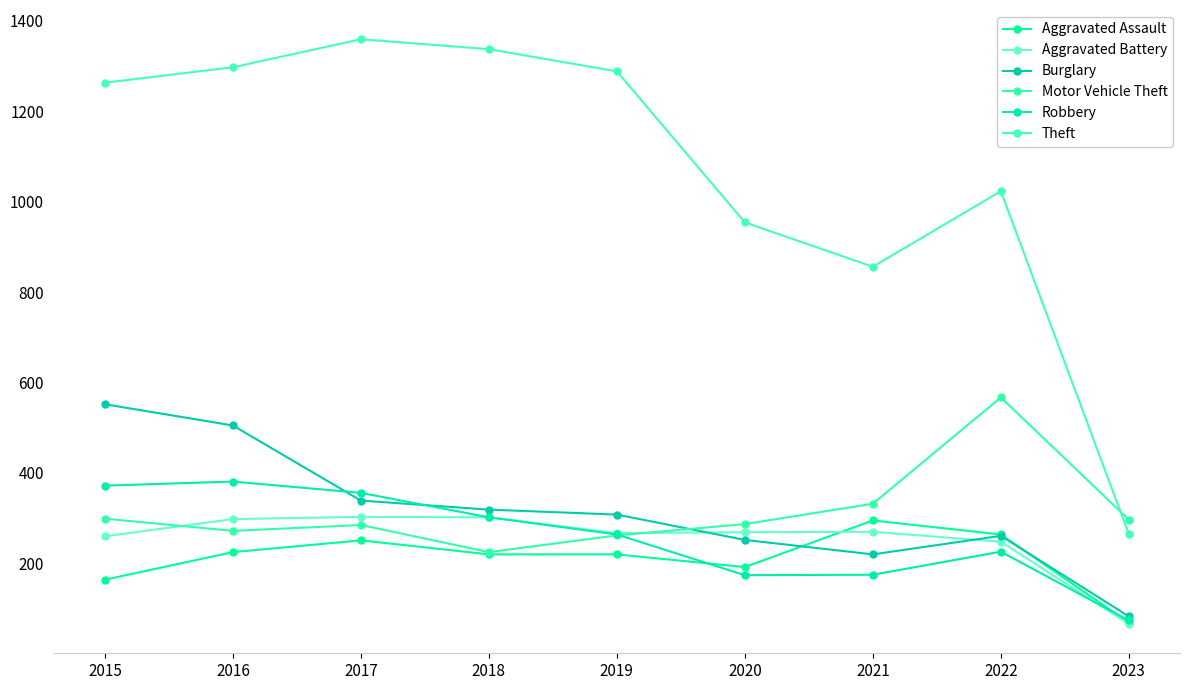

How many intersections are there between Theft and Motor Vehicle Theft?

1